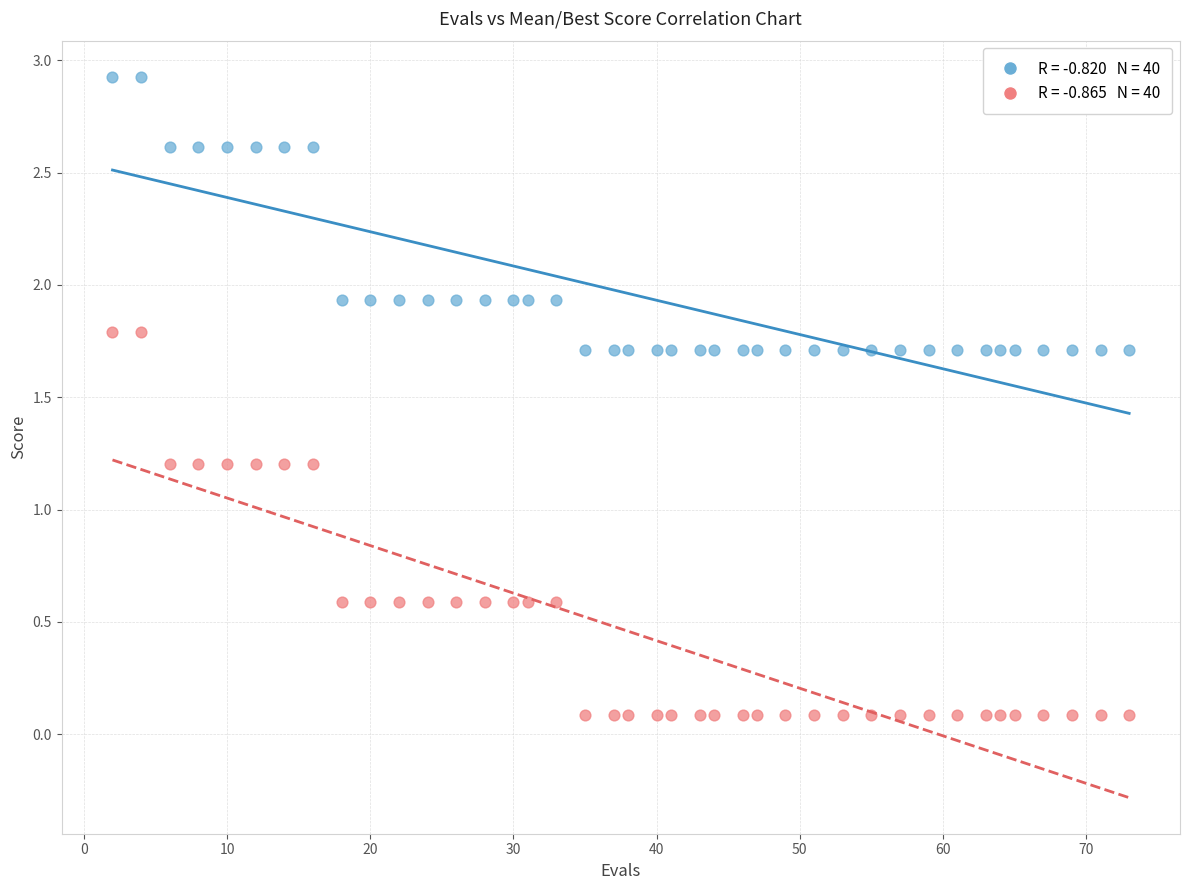

Across all data points, what is the range of Y values (max minus min)?

2.8